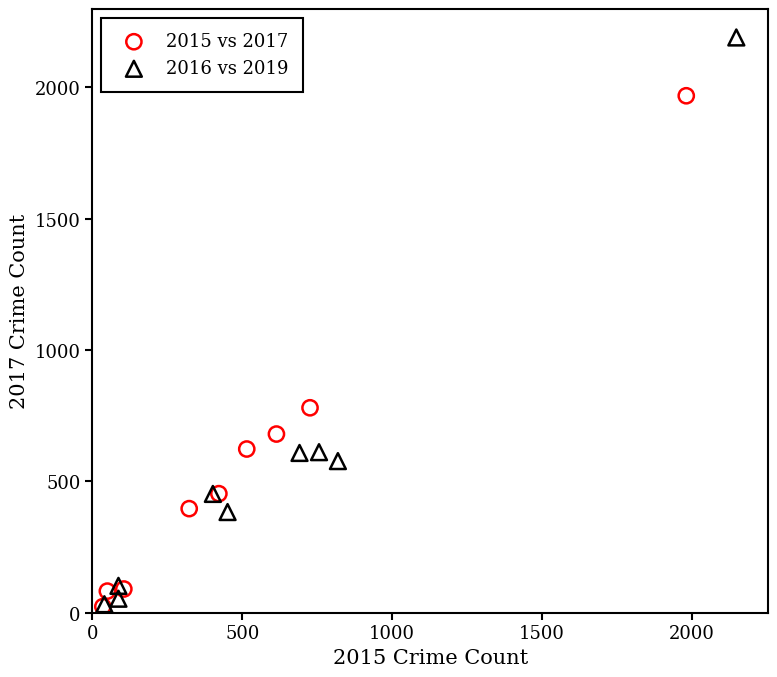

Which series has the largest Y range (max minus min)?

2016 vs 2019